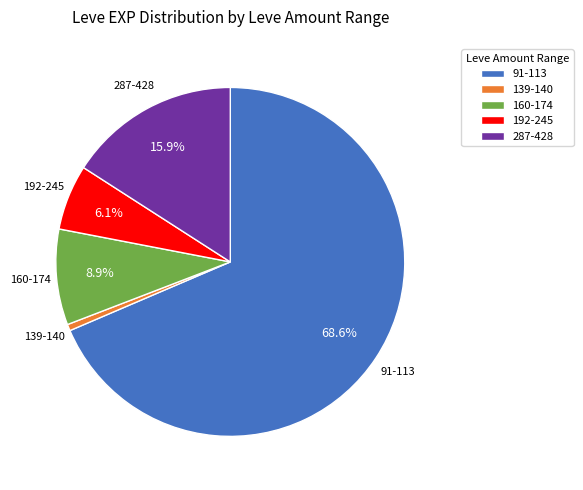

Combined, do 139-140 and 160-174 account for over 50%?

No